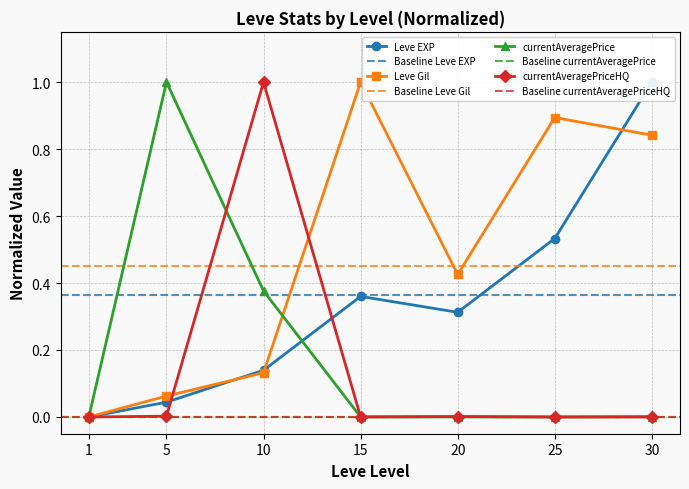

What is the sum of the Leve EXP values at 5 and 10?

0.2